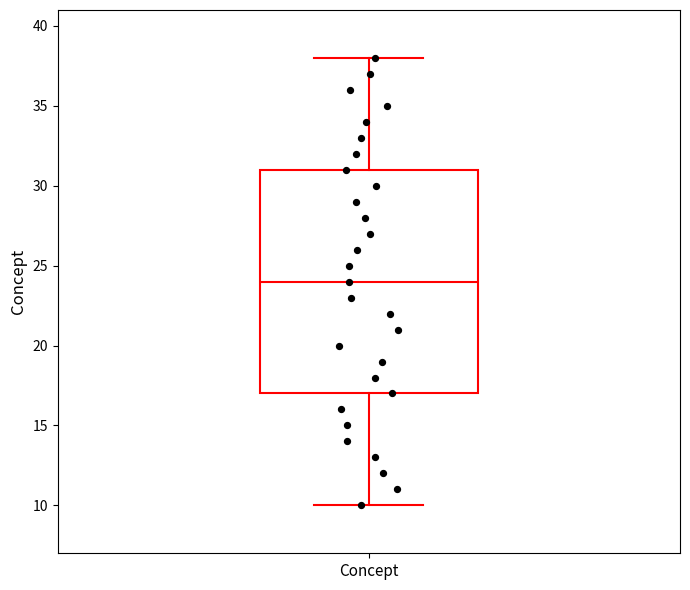

Transcribe this box plot: give where the median line is, the range the box spans, and where the two whiskers end, as read against the y-axis. The values are not printed on the chart, so give them approximately, as read against the axis.

median 24, box 17 to 31, whiskers 10 to 38